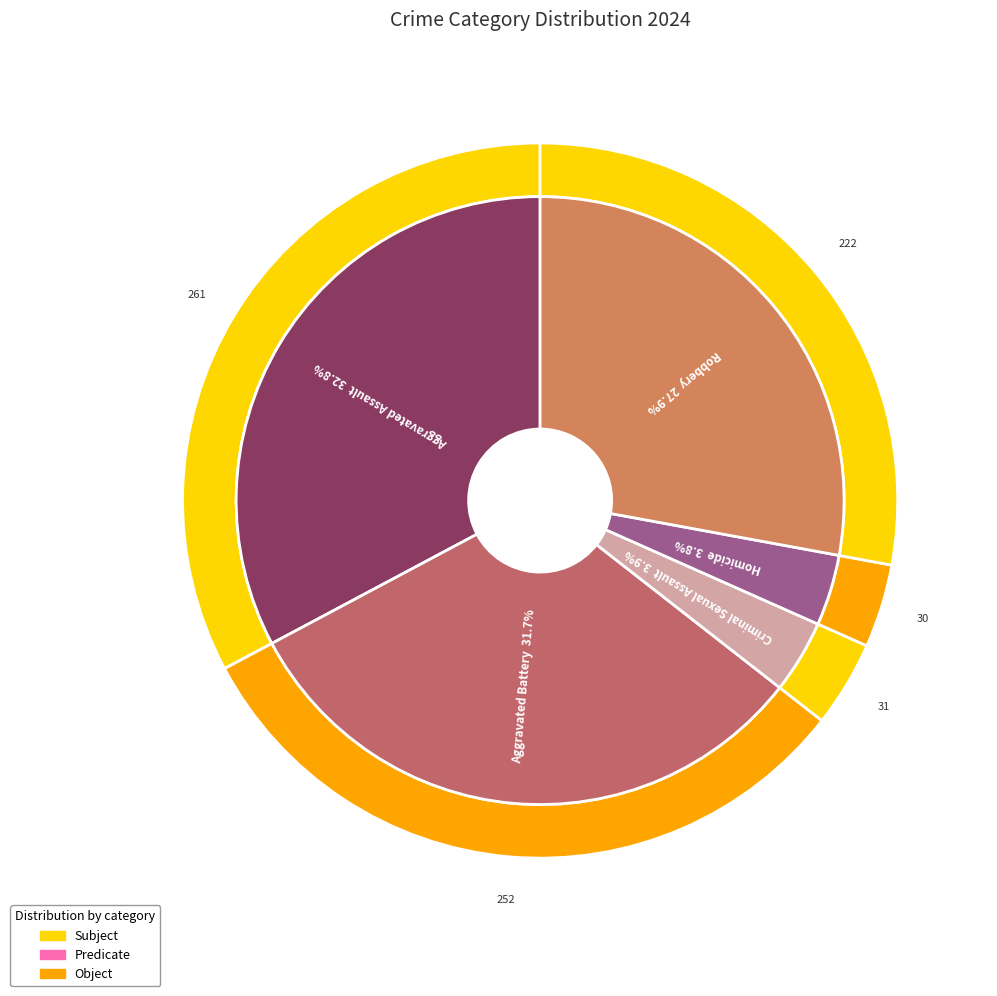

To the nearest percent, what is the difference between the Criminal Sexual Assault and Aggravated Battery slice percentages?

28%